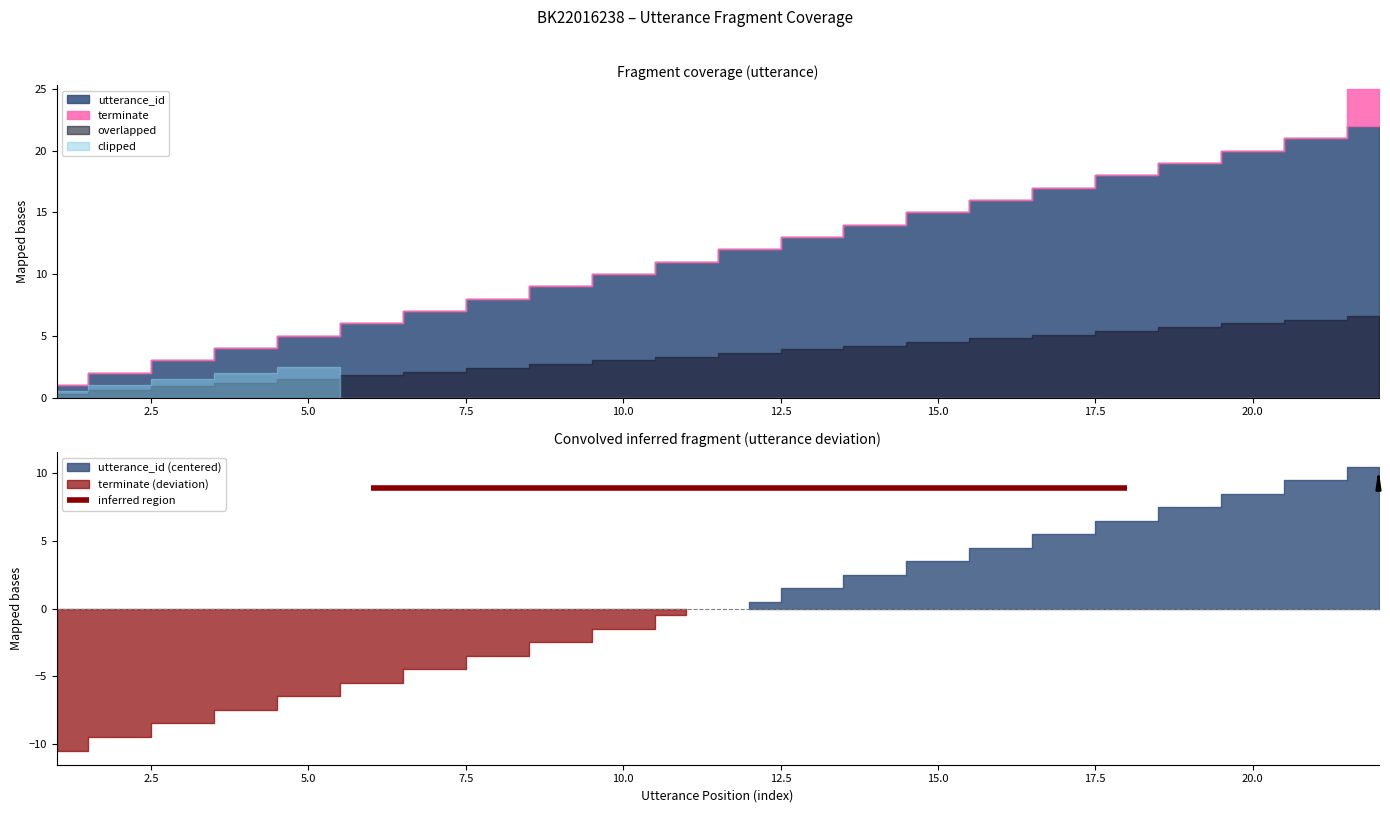

True or false: utterance_id has more than 1 interior local peaks.

False